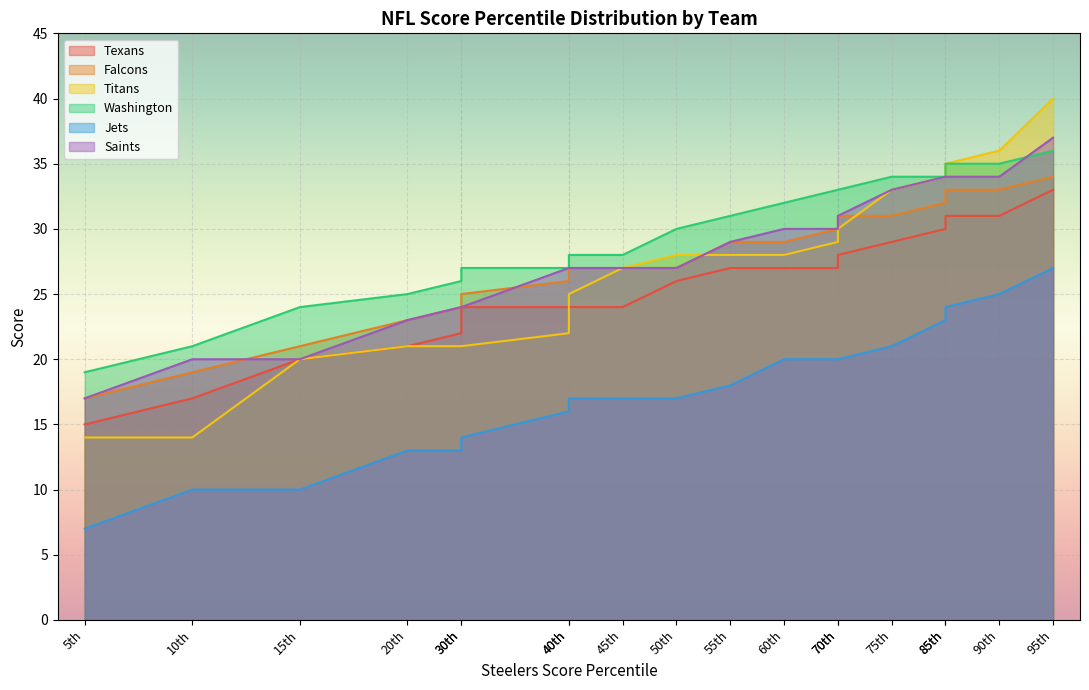

What is the maximum value shown in the chart?

40